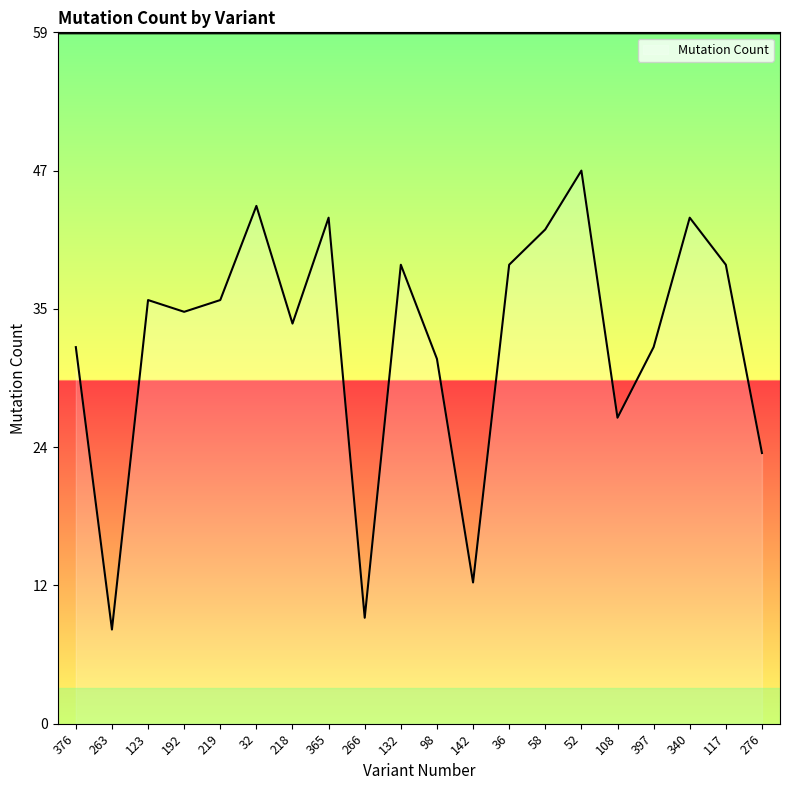

What value does the data have at 36?

39